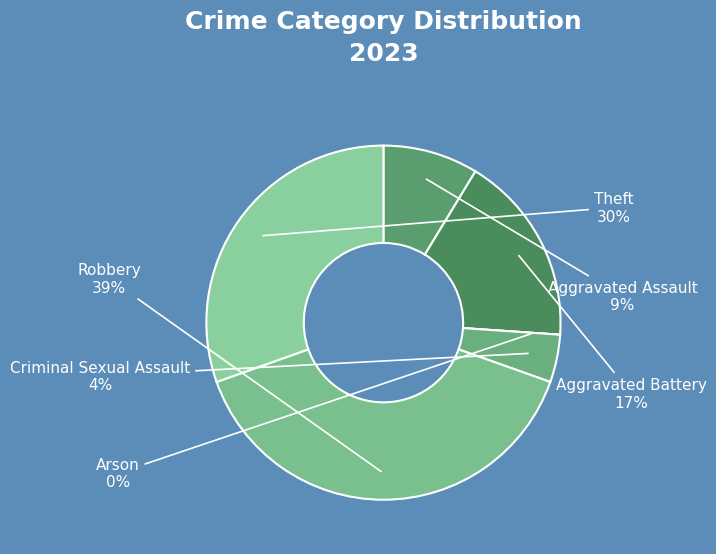

Is there any slice that represents more than half of the pie?

No